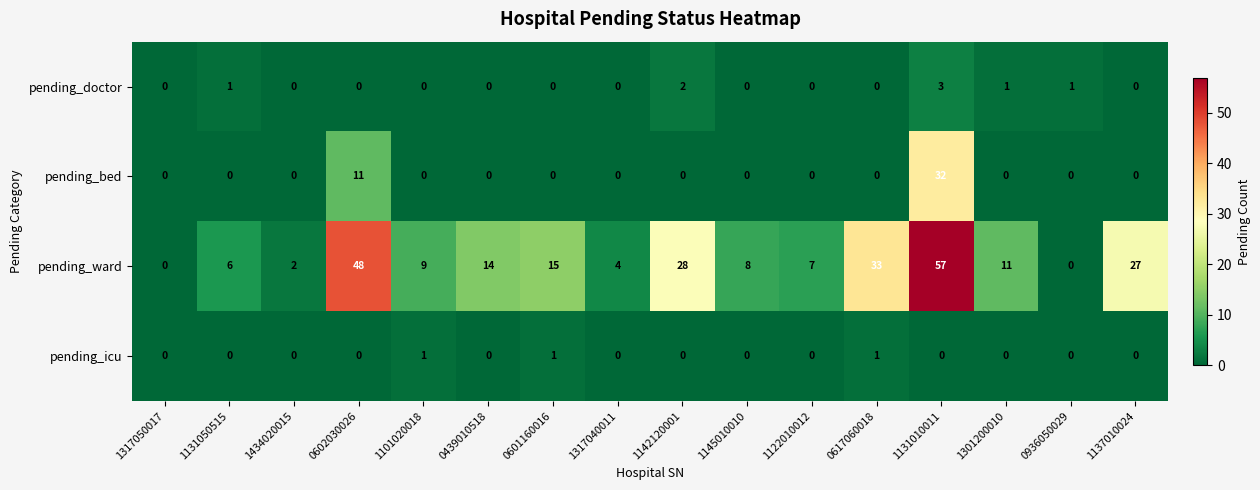

At how many categories does at least one series exceed 24?

5